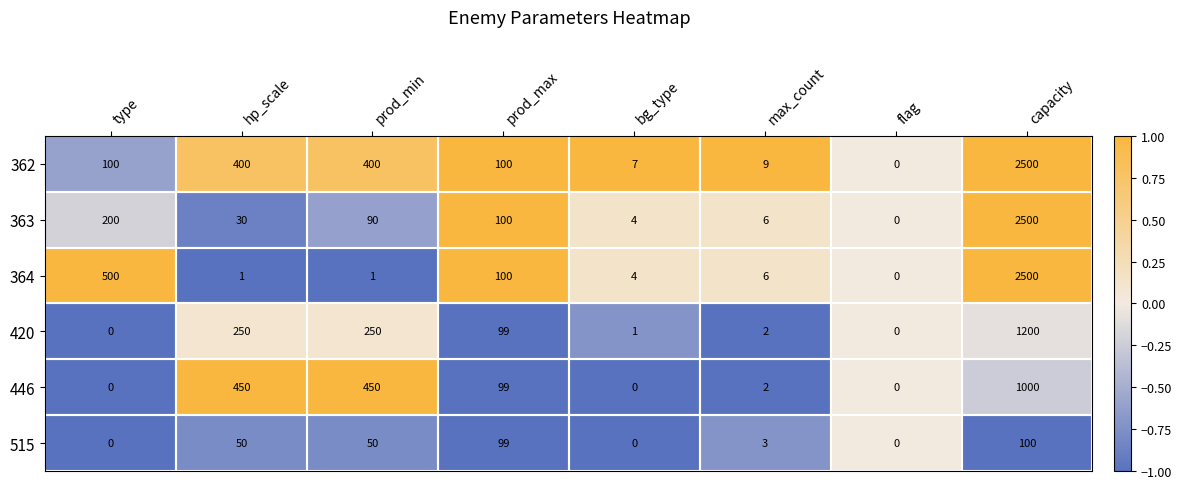

What is the difference between the 420 values at prod_max and hp_scale?

151